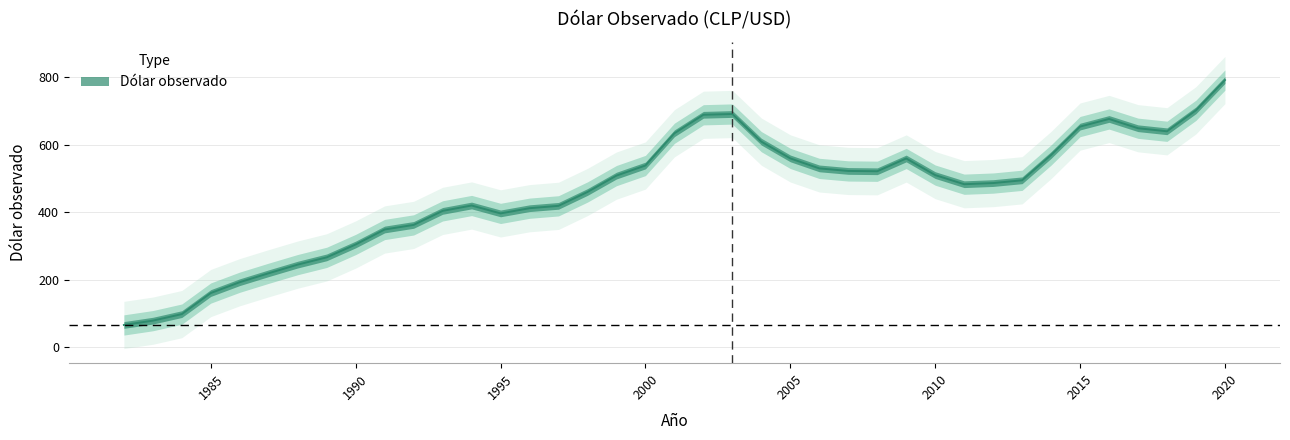

Does the chart have visible grid lines?

Yes